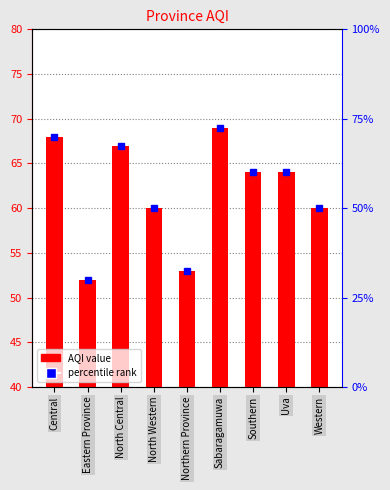

Reading right to left, what are all the values shown in this chart?

Western=60	Uva=64	Southern=64	Sabaragamuwa=69	Northern Province=53	North Western=60	North Central=67	Eastern Province=52	Central=68